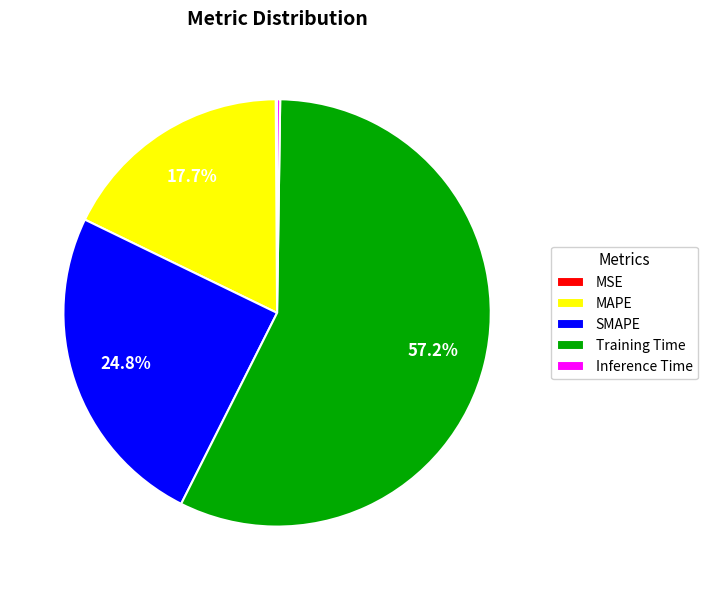

How much of the chart is everything except Training Time?

42.8%